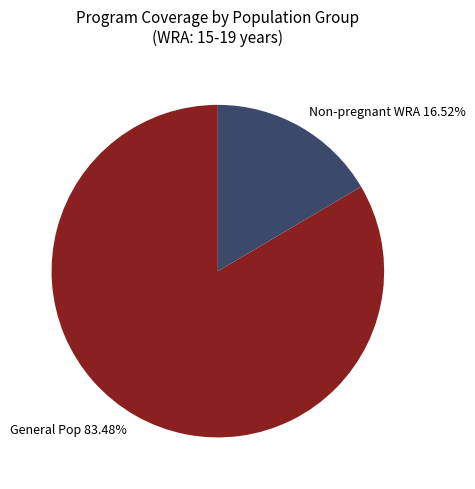

What is the smallest slice in the pie chart?

Non-pregnant WRA 16.52%